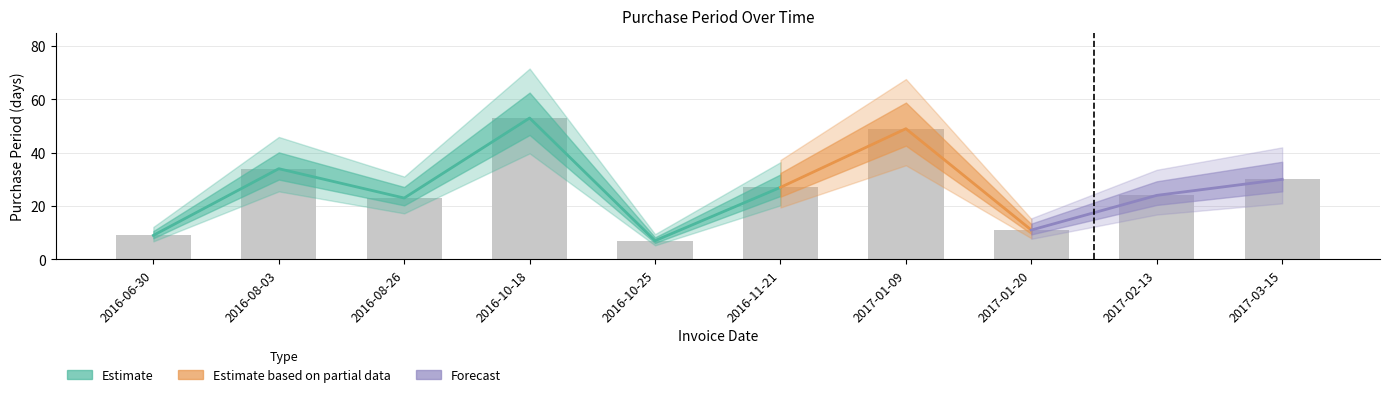

How many bars are there in total?

10